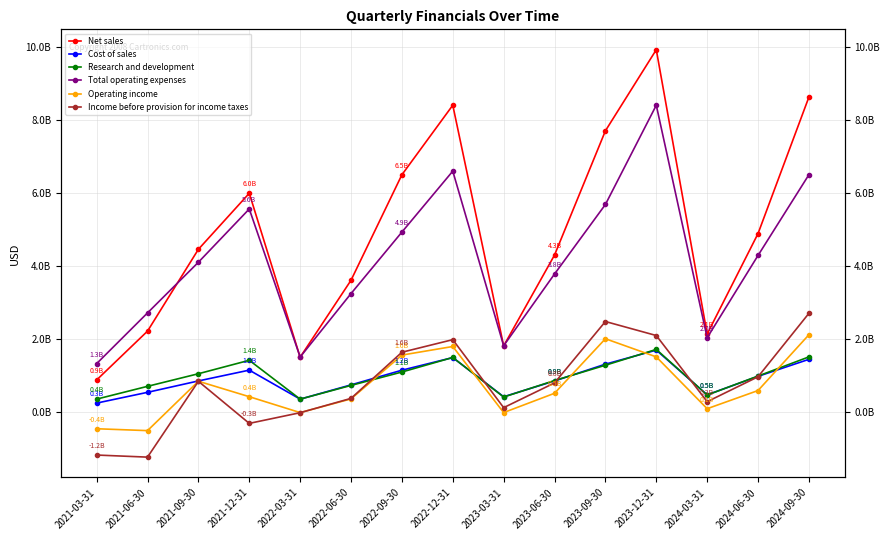

How many series are shown in this chart?

6